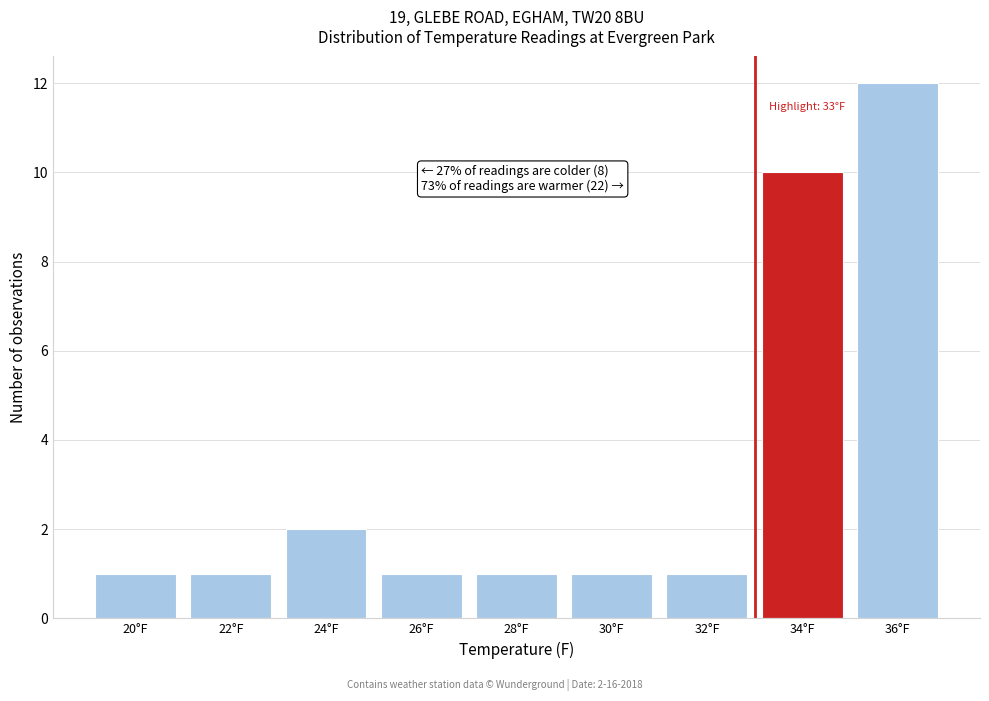

Over which range of the x-axis is the bar tallest?

35 to 37